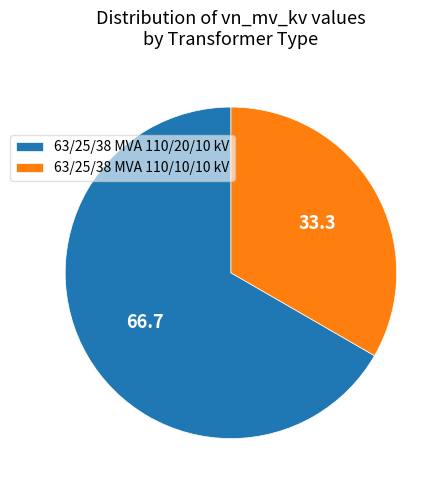

What is the largest slice in the pie chart?

63/25/38 MVA 110/20/10 kV